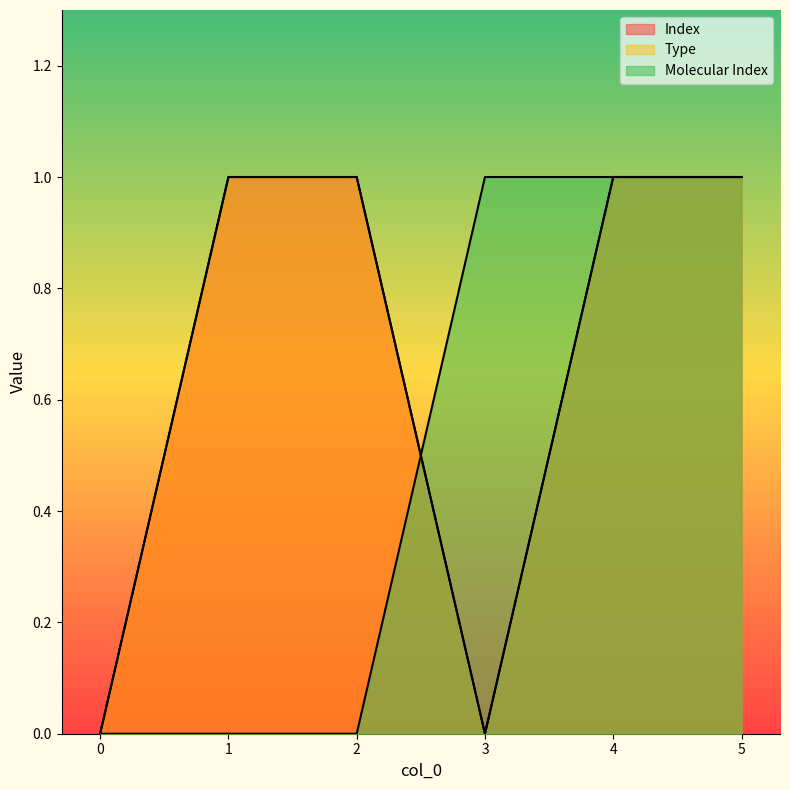

What is the value of the Molecular Index point at the 4th from the left?

1